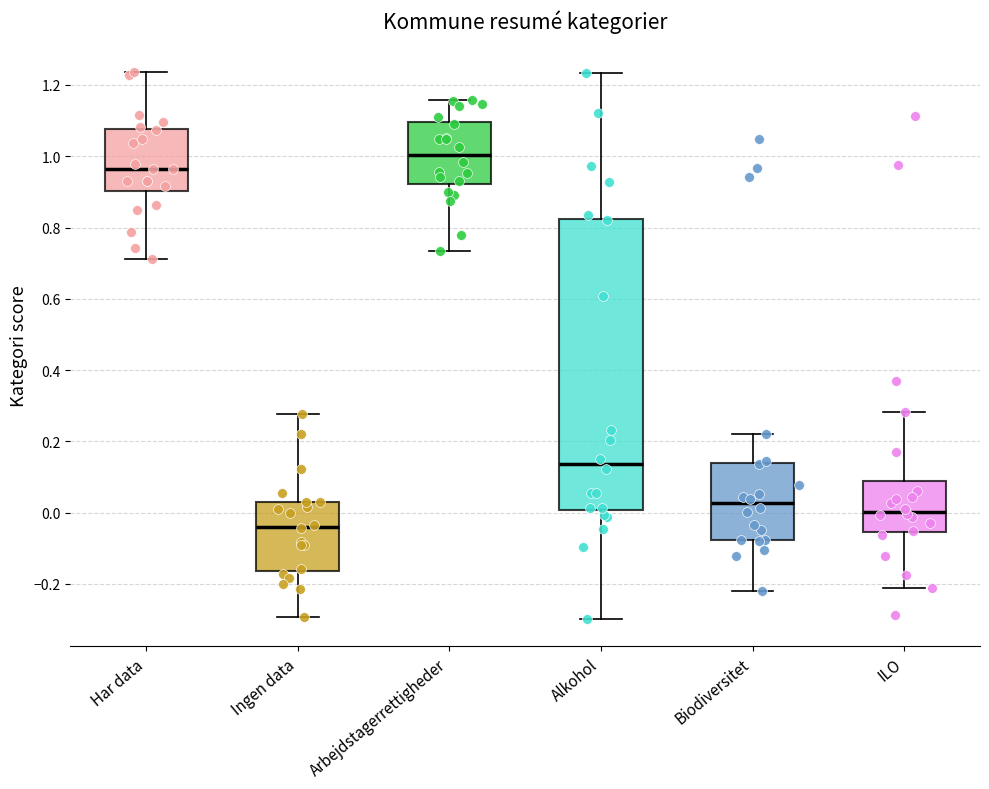

Reading left to right, transcribe this box plot: for each box, give where its median line is, the range the box spans, and where its two whiskers end, as read against the y-axis. The values are not printed on the chart, so give them approximately, as read against the axis.

Har data: median 0.96, box 0.90 to 1.08, whiskers 0.72 to 1.24
Ingen data: median -0.04, box -0.16 to 0.02, whiskers -0.30 to 0.28
Arbejdstagerrettigheder: median 1.00, box 0.92 to 1.10, whiskers 0.74 to 1.16
Alkohol: median 0.14, box 0.00 to 0.82, whiskers -0.30 to 1.24
Biodiversitet: median 0.02, box -0.08 to 0.14, whiskers -0.22 to 0.22
ILO: median 0.00, box -0.06 to 0.08, whiskers -0.22 to 0.28